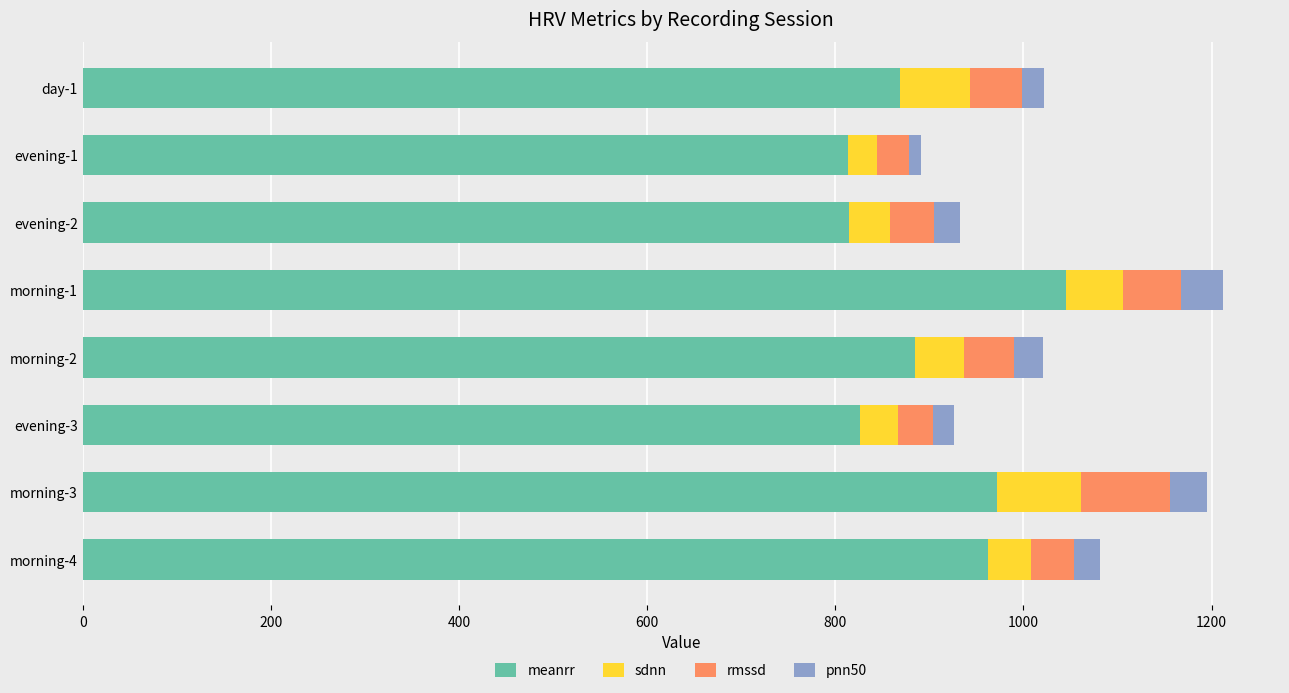

At which label does meanrr reach its peak?

morning-1